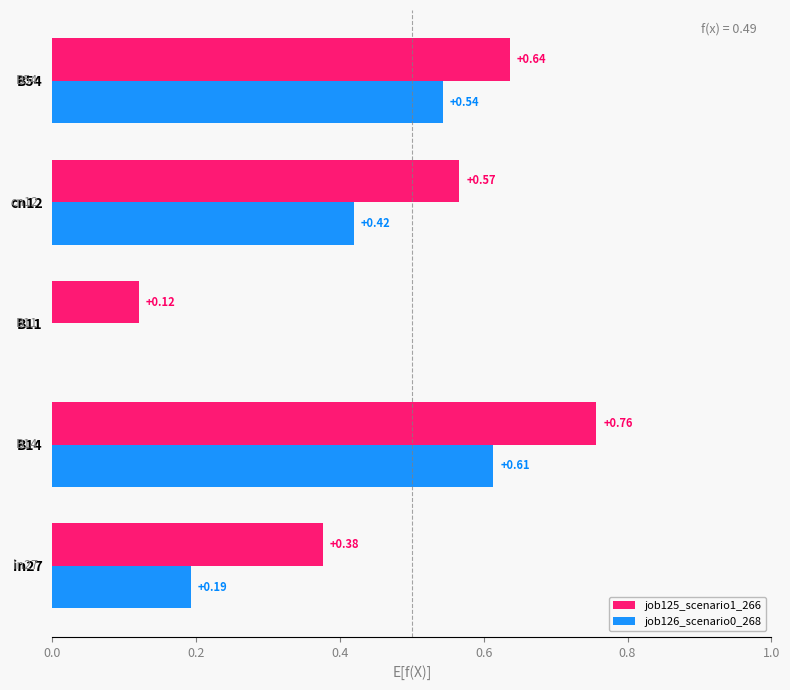

At which category is the sum across all series the highest?

B14